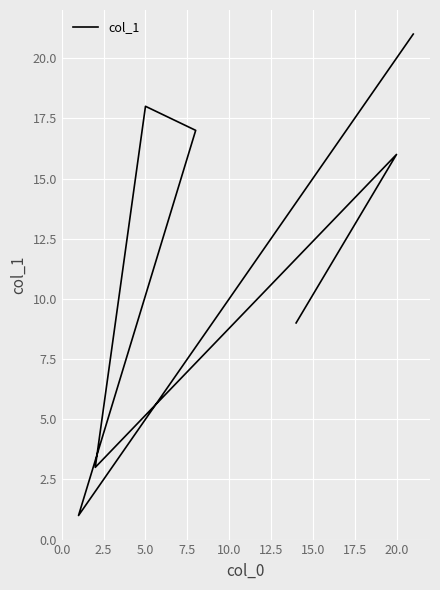

What is the change in value from 5.0 to 10.0?

+14